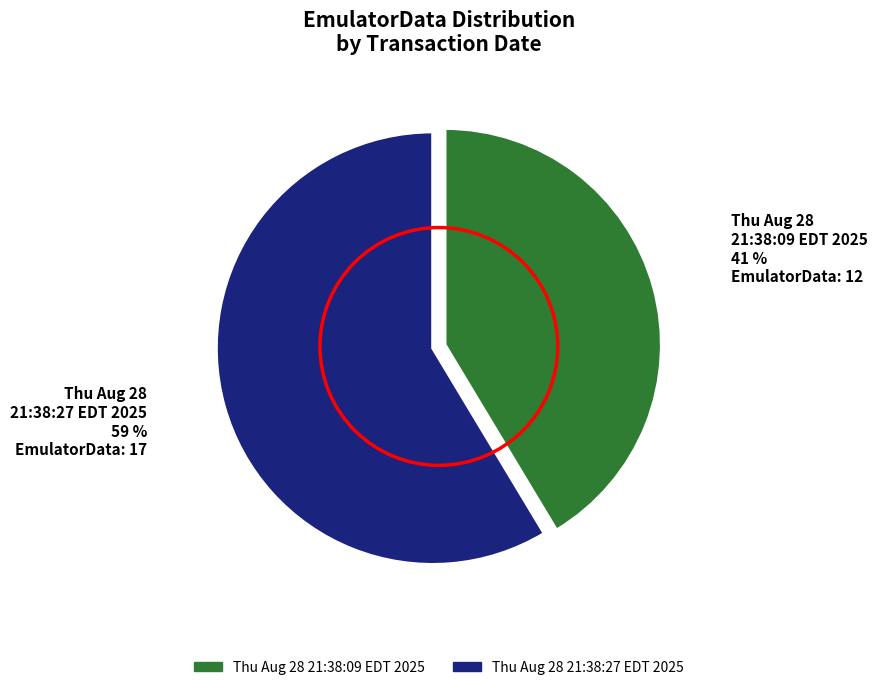

To the nearest percent, what portion does Thu Aug 28 21:38:09 EDT 2025 represent?

41%